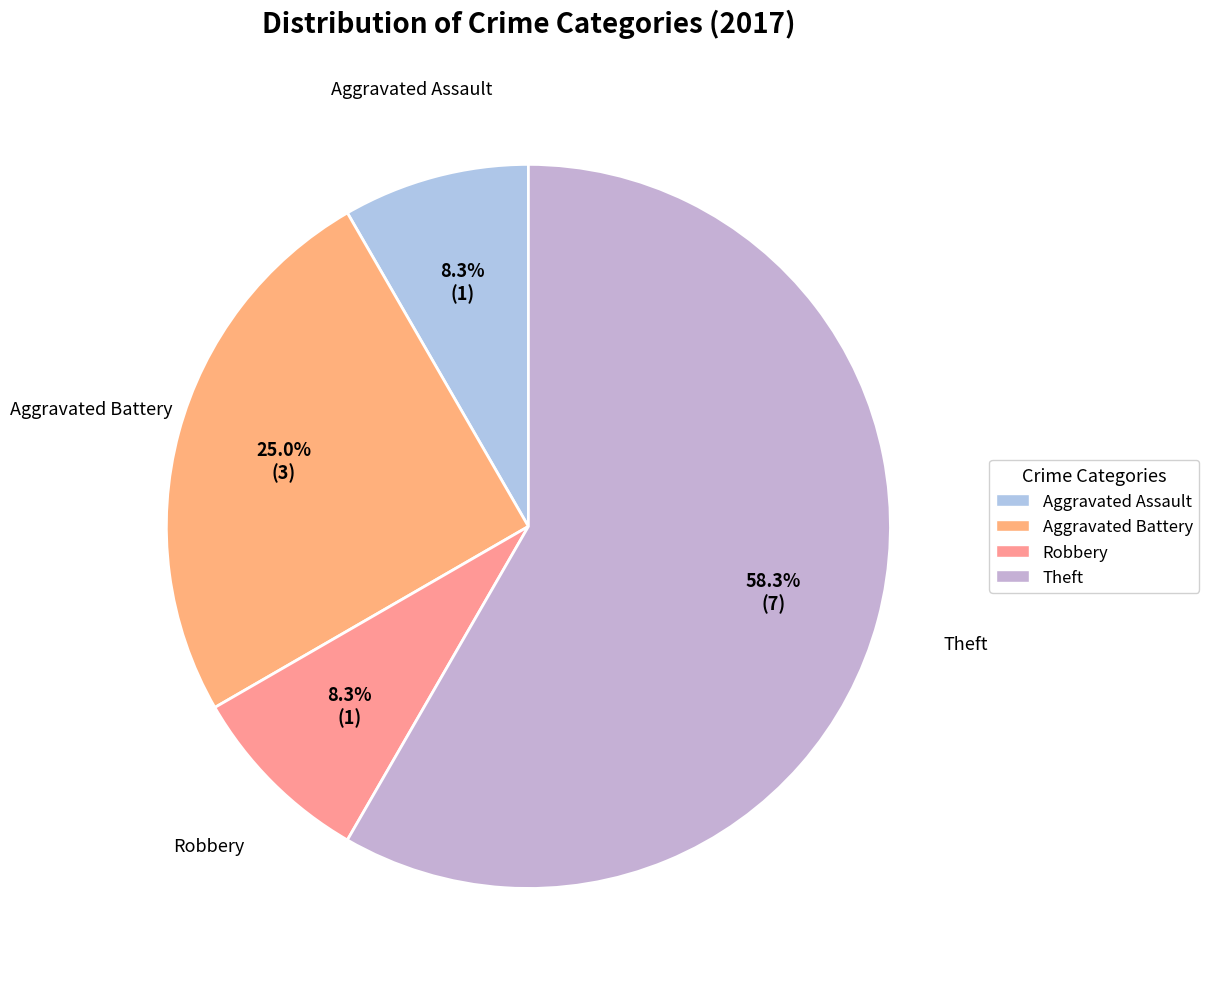

How many segments does this pie chart have?

4